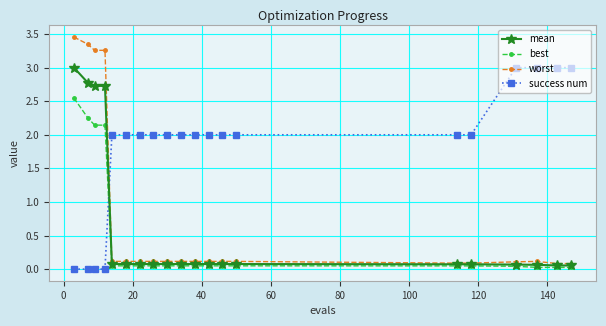

Which series has the widest spread of values?

worst